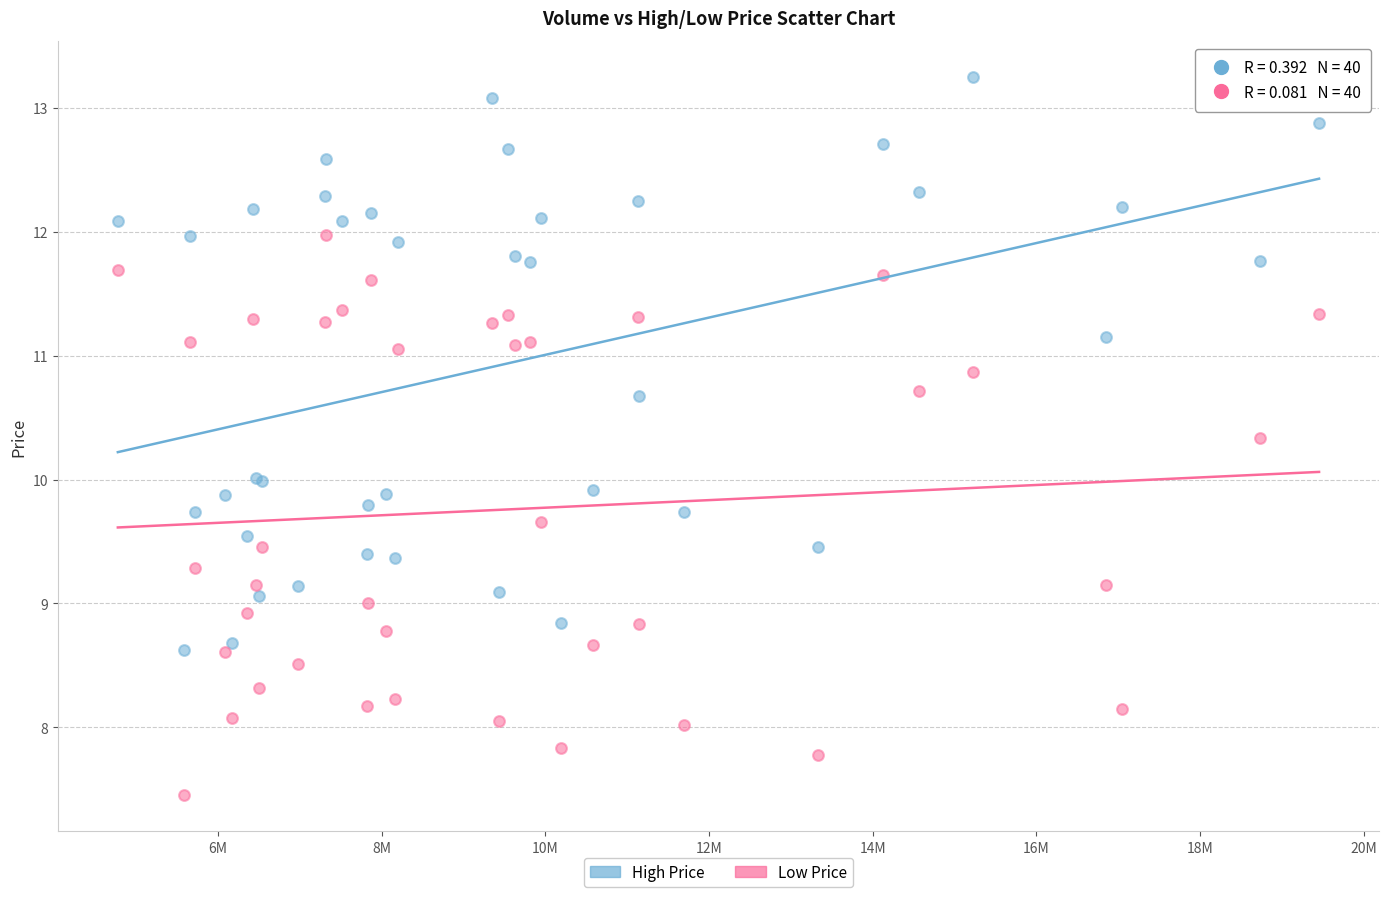

Which series has the largest Y range (max minus min)?

High Price